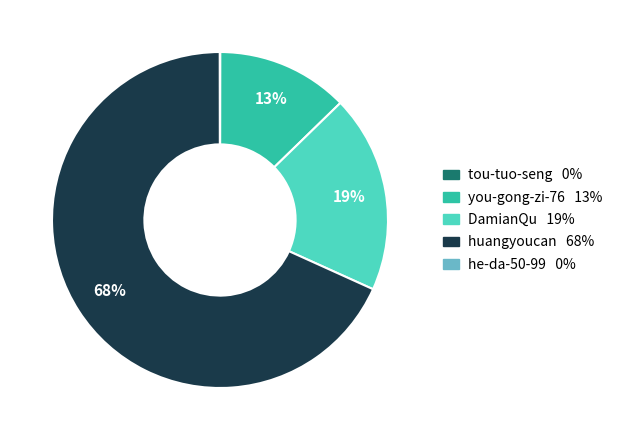

What is the largest slice in the pie chart?

huangyoucan